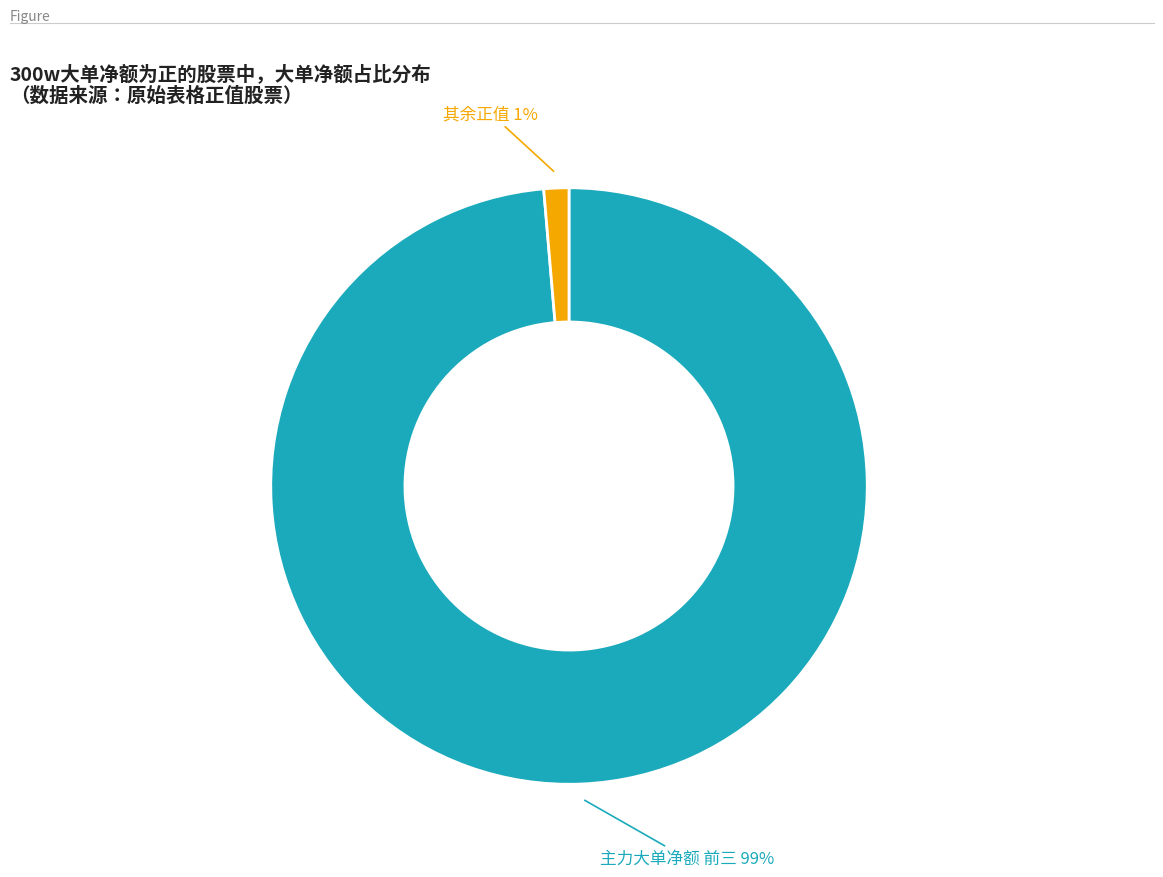

Is there any slice that represents more than half of the pie?

Yes